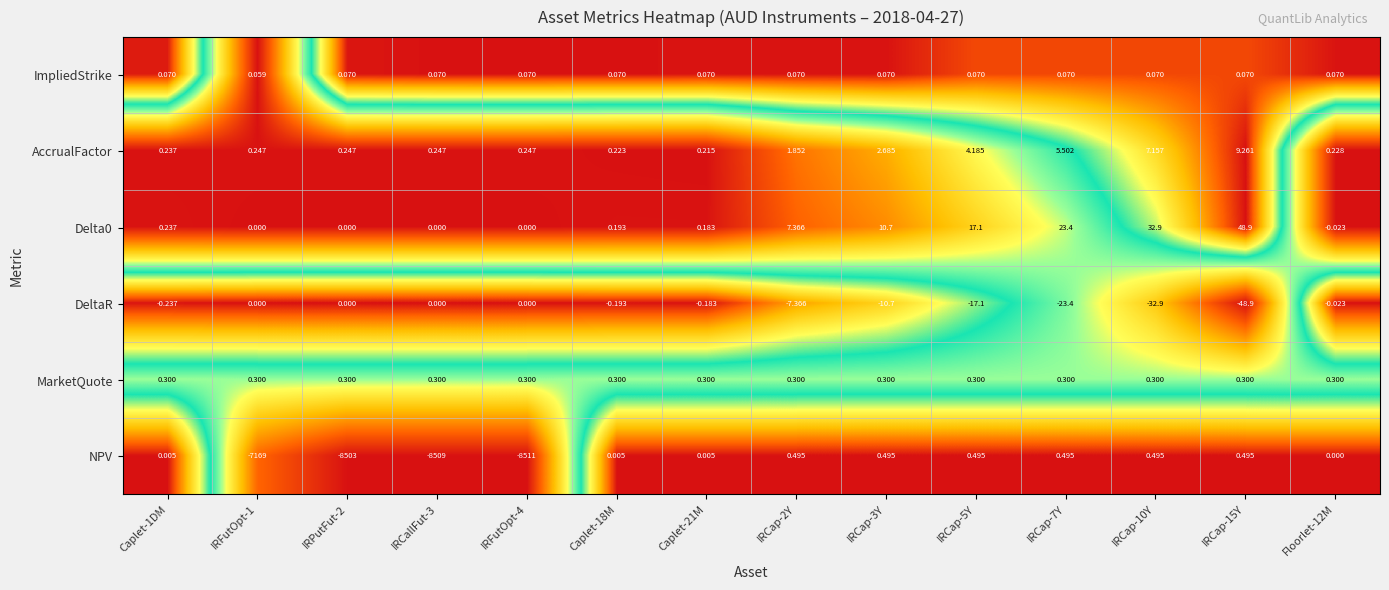

Is the value of NPV at Caplet-1DM greater than the value of AccrualFactor at IRCap-10Y?

No